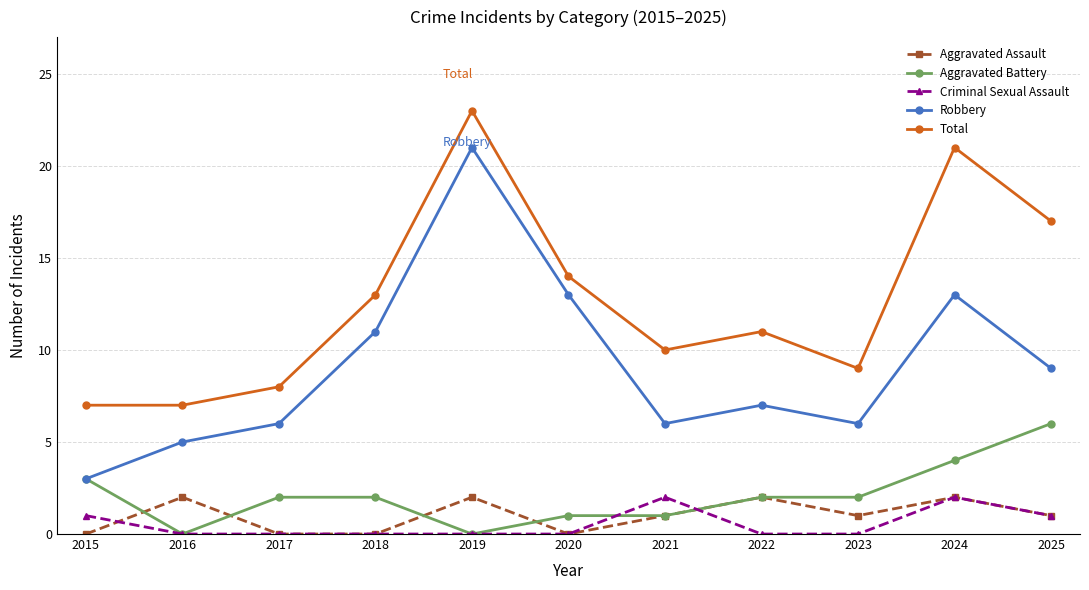

Is this an area chart (filled region under the line)?

No